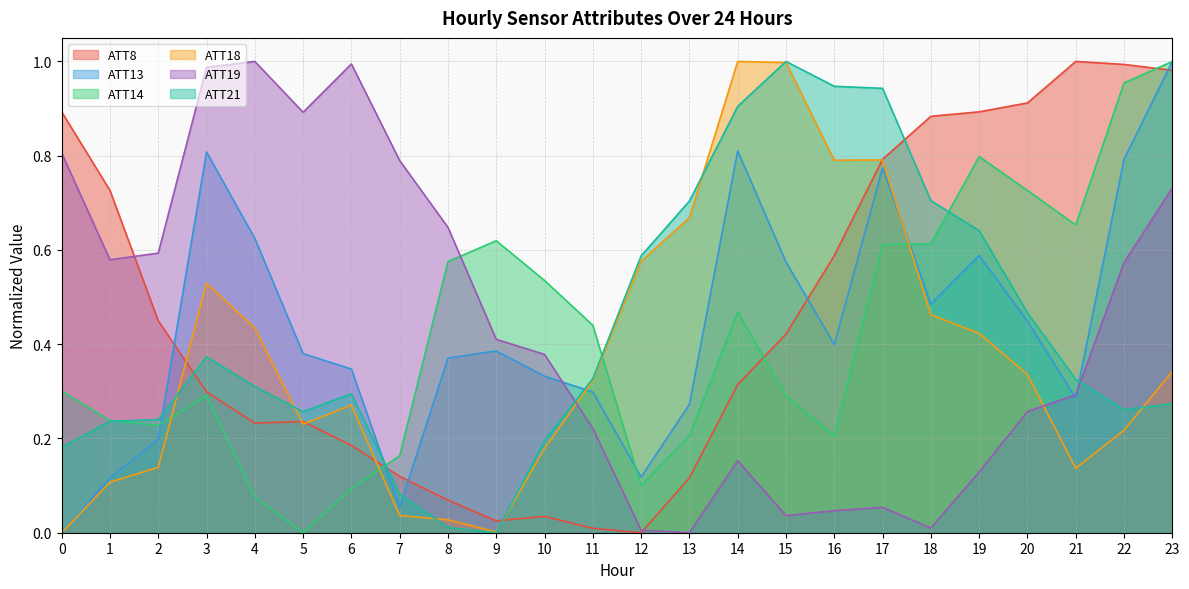

How many interior local peaks does the ATT19 series have?

4